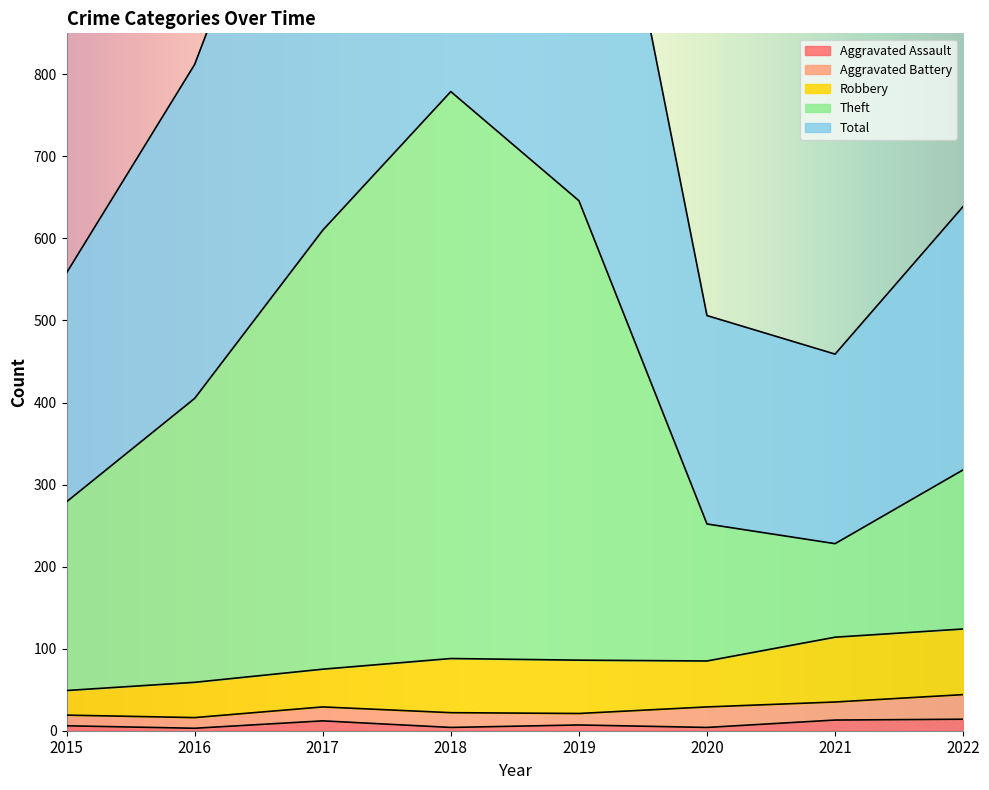

At which label does Aggravated Assault first exceed 7?

2017